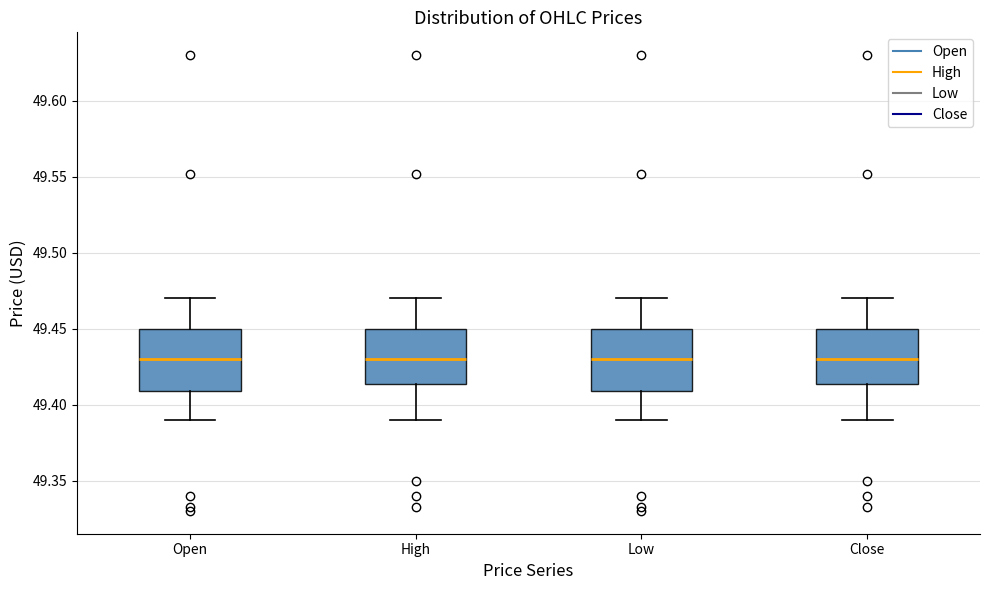

Reading left to right, transcribe this box plot: for each box, give where its median line is, the range the box spans, and where its two whiskers end, as read against the y-axis. The values are not printed on the chart, so give them approximately, as read against the axis.

Open: median 49.430, box 49.410 to 49.450, whiskers 49.390 to 49.470
High: median 49.430, box 49.415 to 49.450, whiskers 49.390 to 49.470
Low: median 49.430, box 49.410 to 49.450, whiskers 49.390 to 49.470
Close: median 49.430, box 49.415 to 49.450, whiskers 49.390 to 49.470